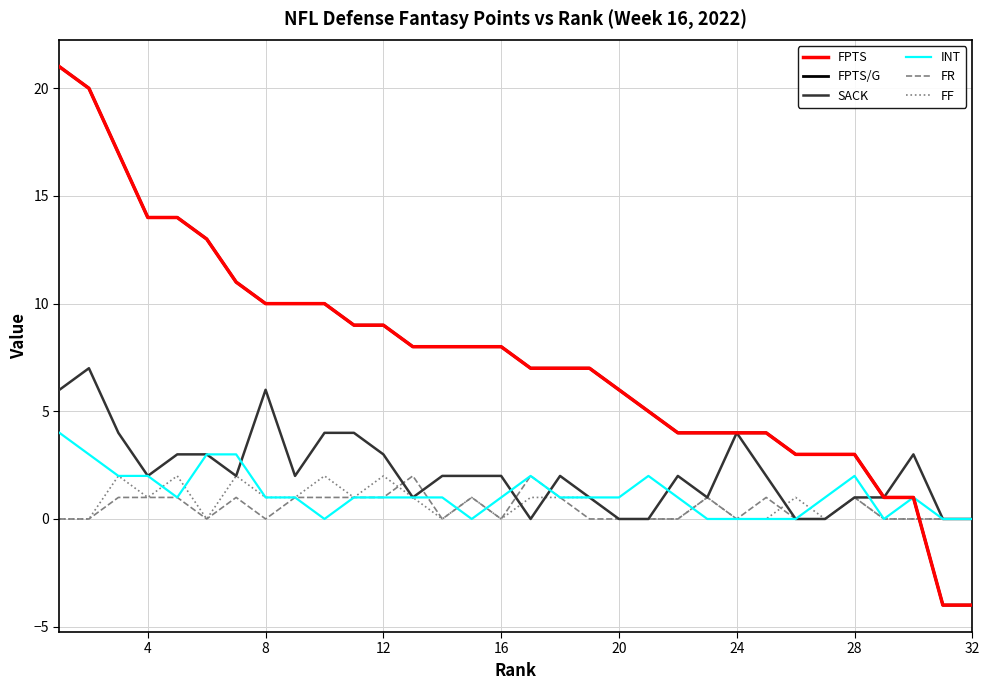

True or false: FPTS/G has more than 0 points higher than both neighbors.

False